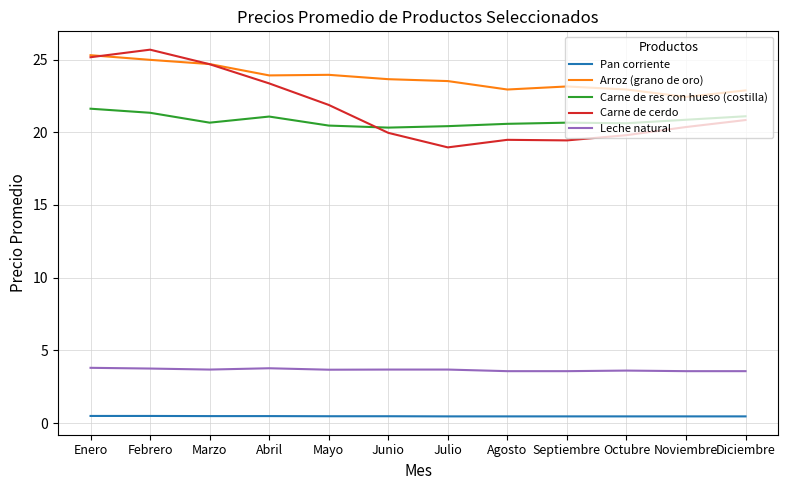

True or false: Carne de res con hueso (costilla) and Arroz (grano de oro) intersect in this chart.

False